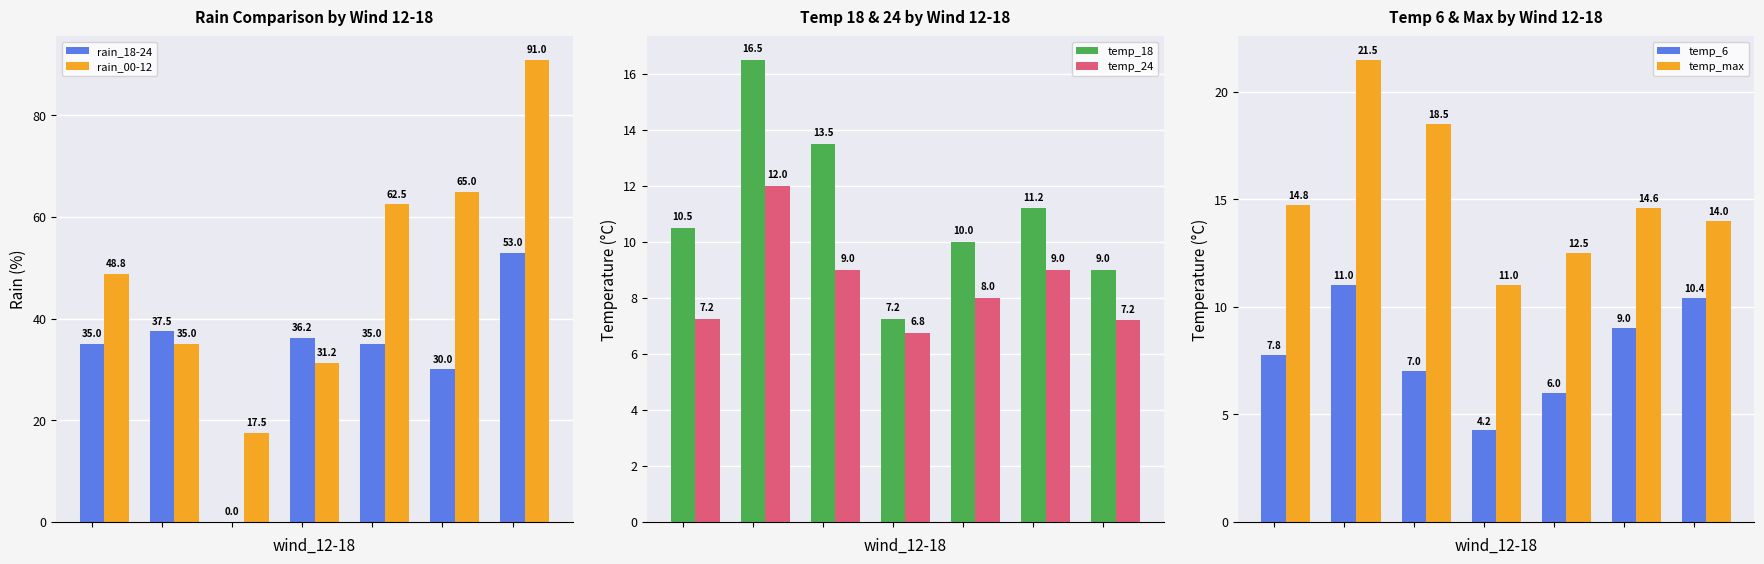

Count the number of data series in this chart.

6